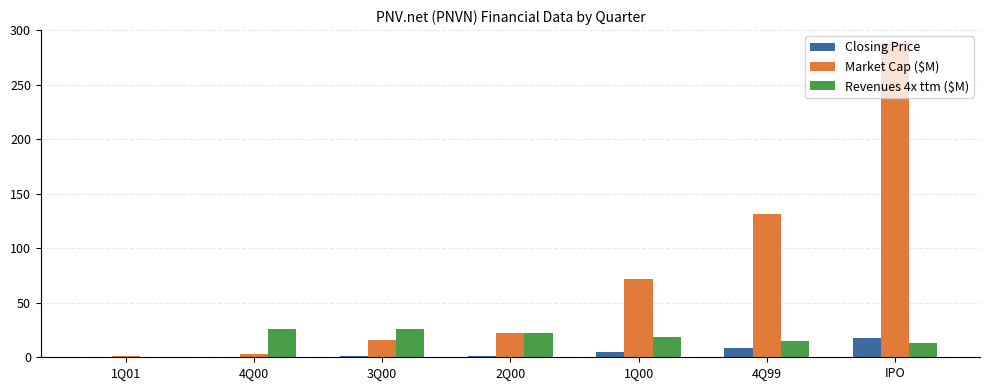

Is it true that Closing Price equals 8.2 at 4Q99?

True